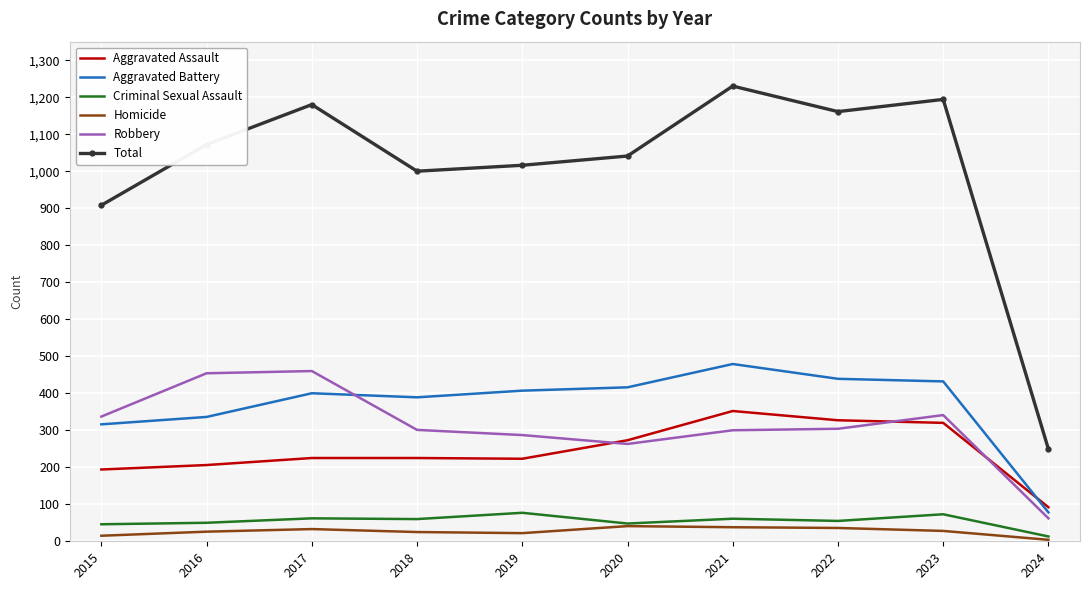

What are all the series names shown in the legend?

Aggravated Assault, Aggravated Battery, Criminal Sexual Assault, Homicide, Robbery, Total